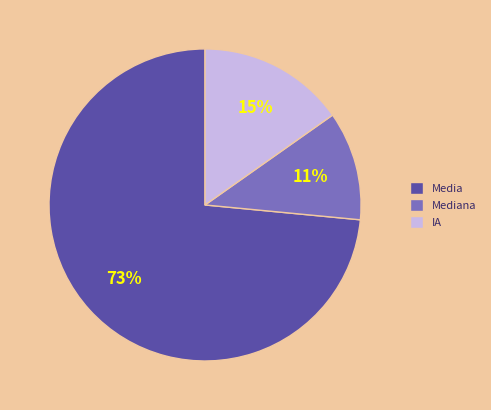

Count the number of slices in the pie.

3